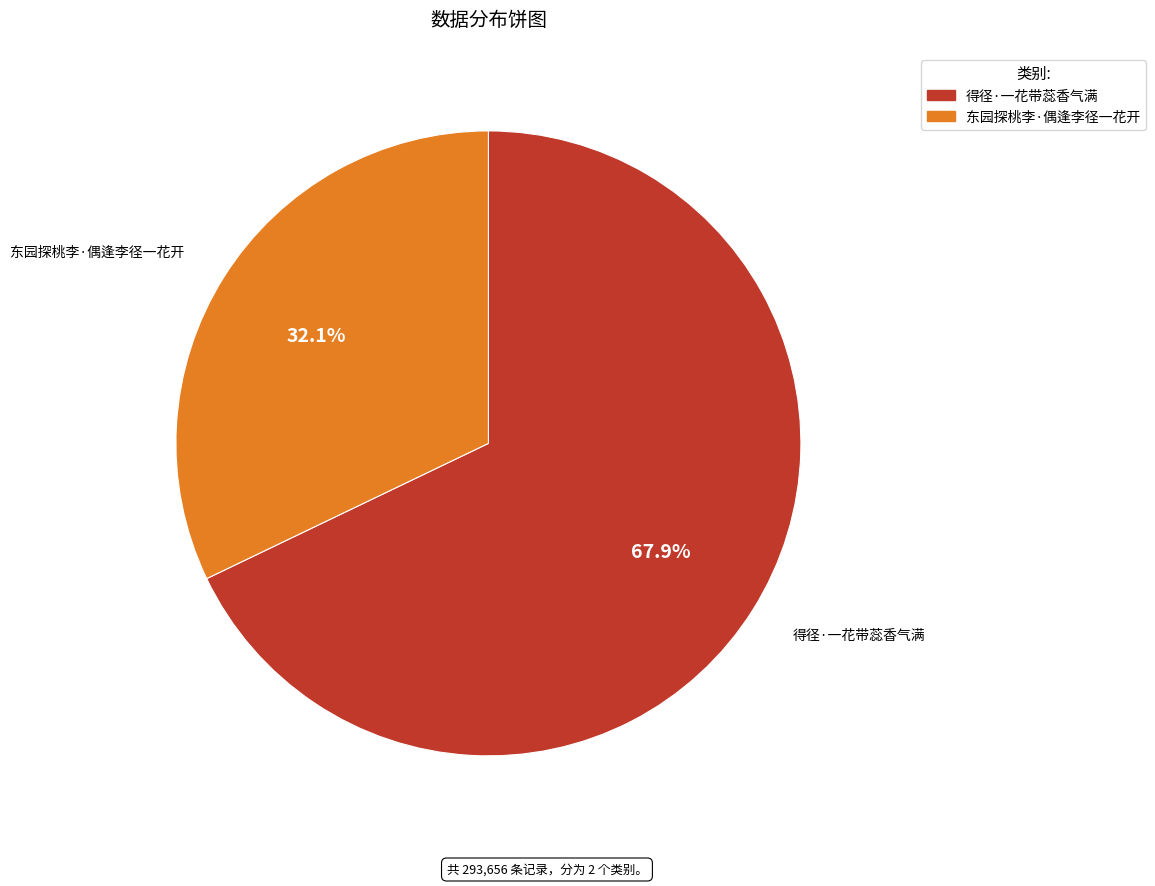

To the nearest percent, what percentage of the pie is 东园探桃李·偶逢李径一花开?

32%